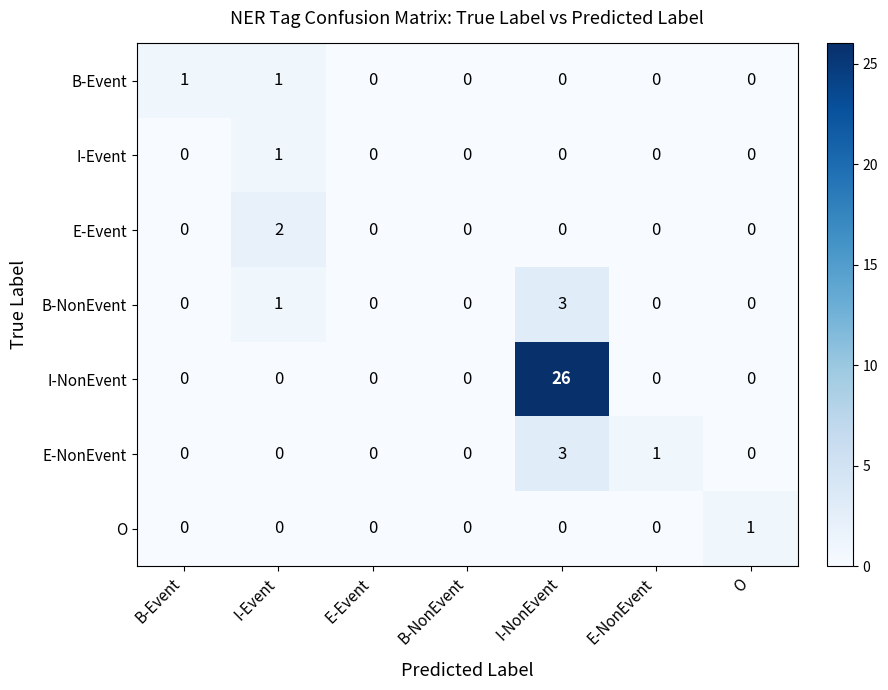

Which label corresponds to the largest value in the chart?

I-NonEvent